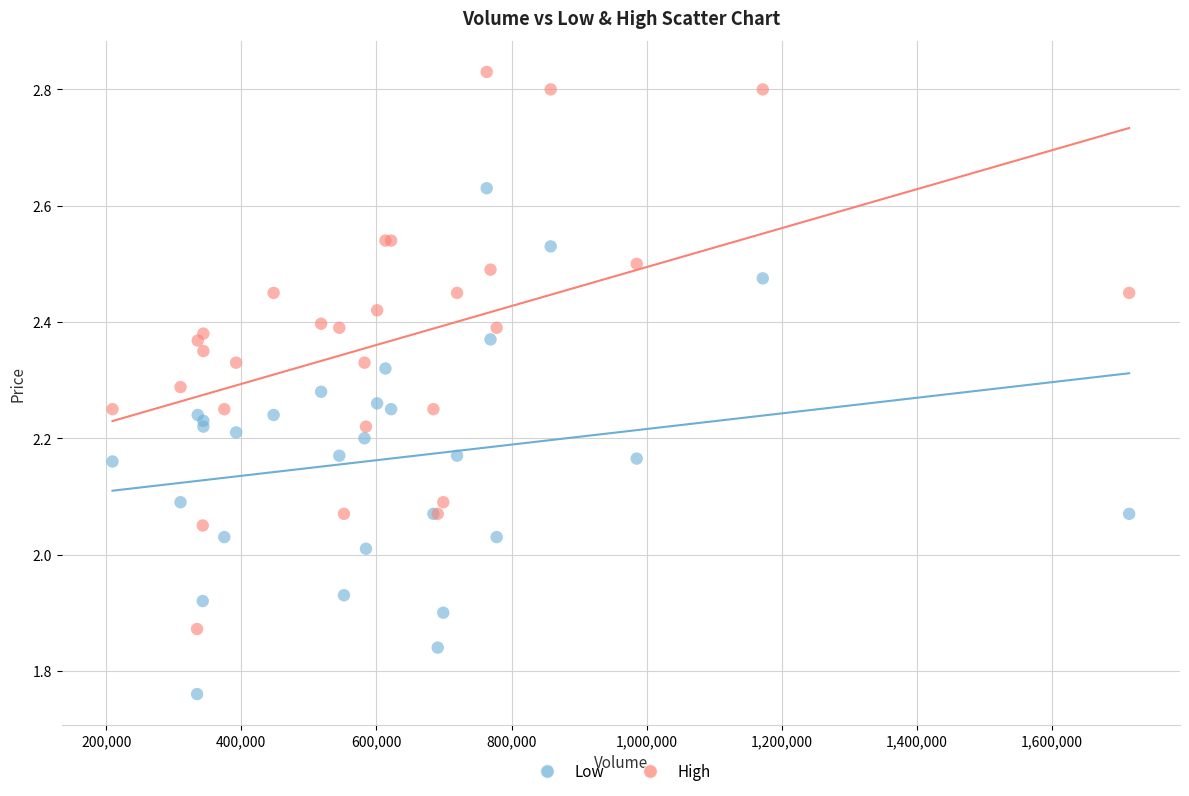

What are all the series names shown in the legend?

Low, High